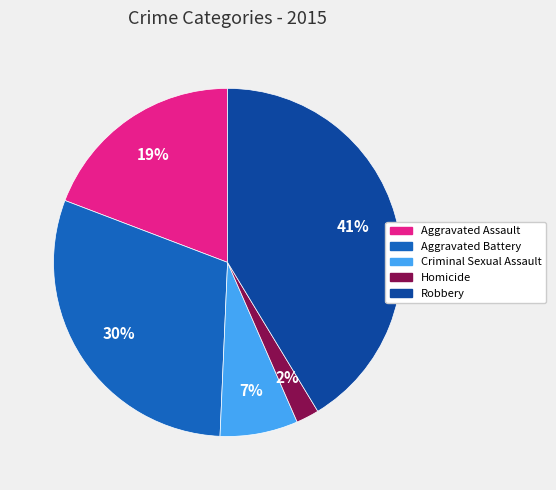

Do Criminal Sexual Assault and Robbery together represent more than half of the pie?

No